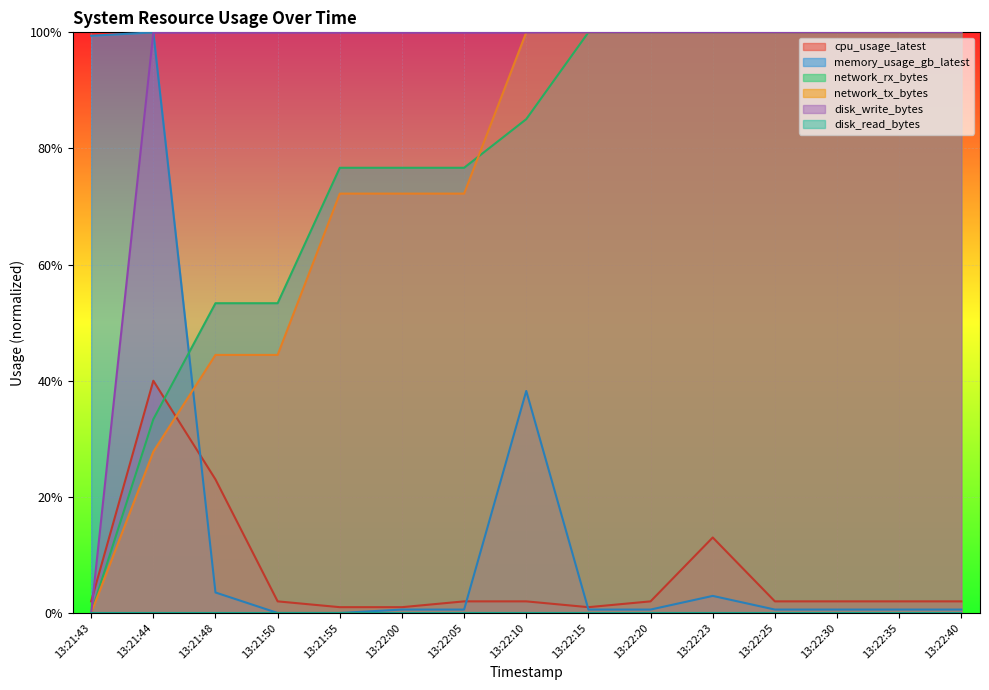

Which series changed the most between 13:22:25 and 13:22:35?

cpu_usage_latest